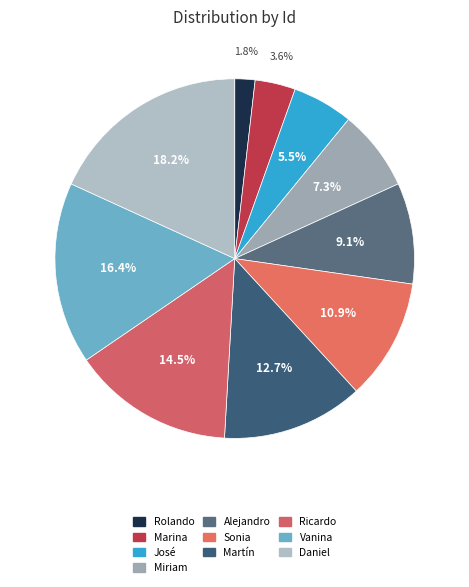

Count the number of slices in the pie.

10